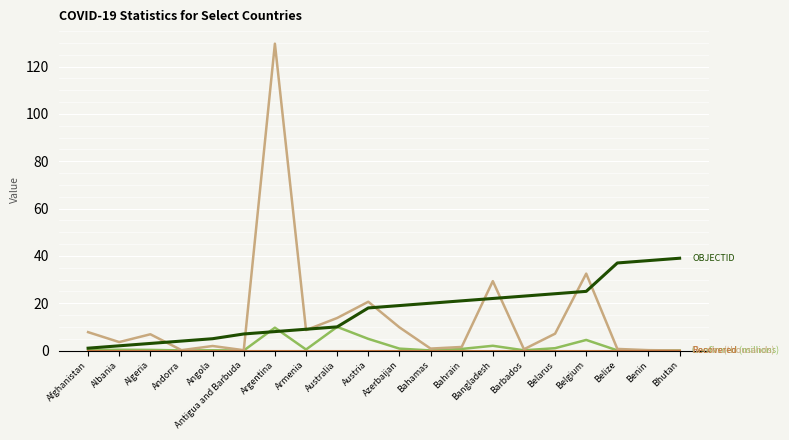

What is the spread (max minus min) of values at Argentina?

129.6